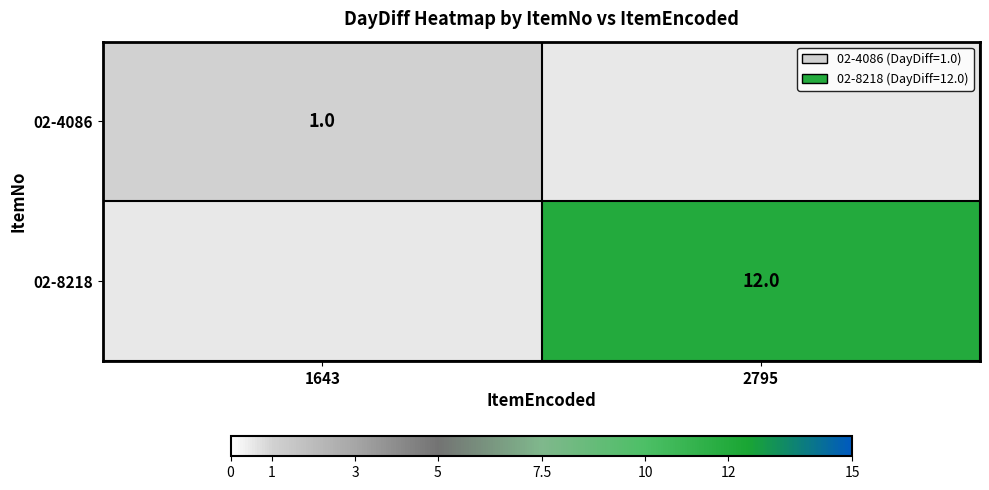

The value of 02-4086 at 1643 is 1. True or false?

True